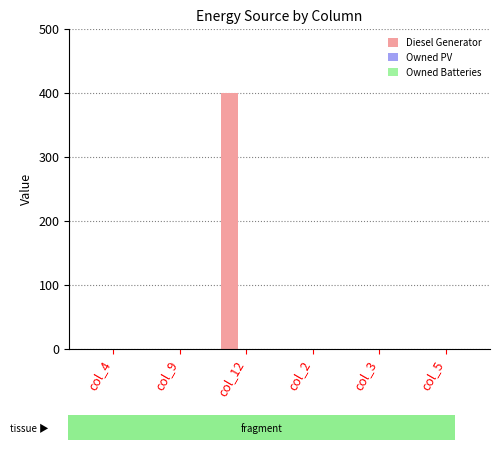

Reading left to right, what are all the values shown in this chart?

col_4=0	col_9=0	col_12=400	col_2=0	col_3=0	col_5=0